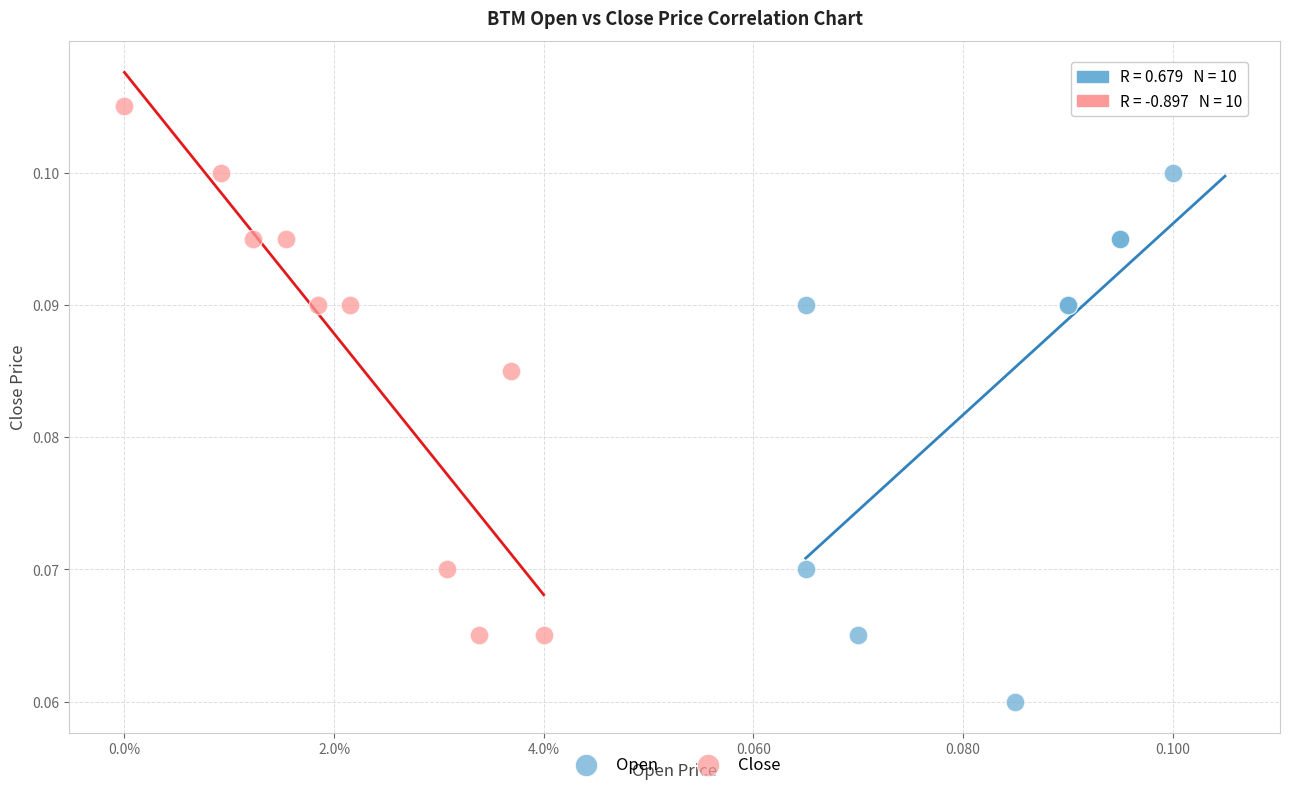

What are all the series names shown in the legend?

Open, Close